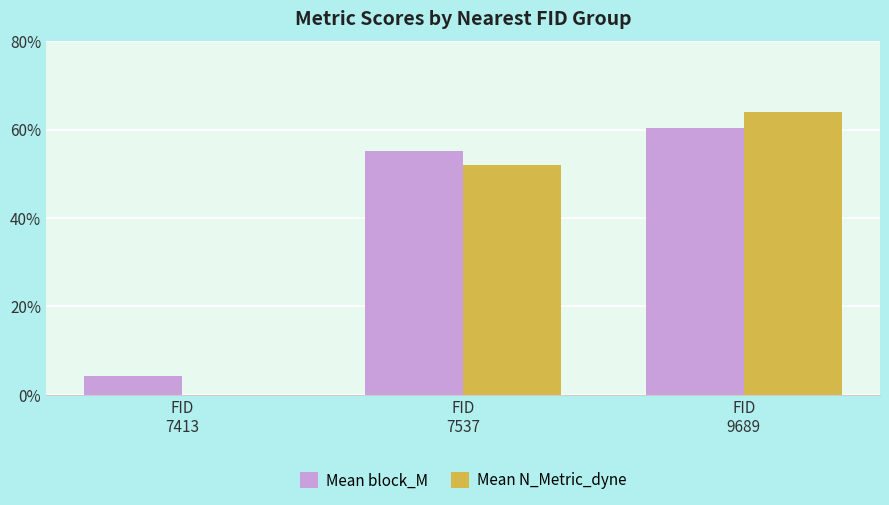

Does the chart contain stacked bars?

No